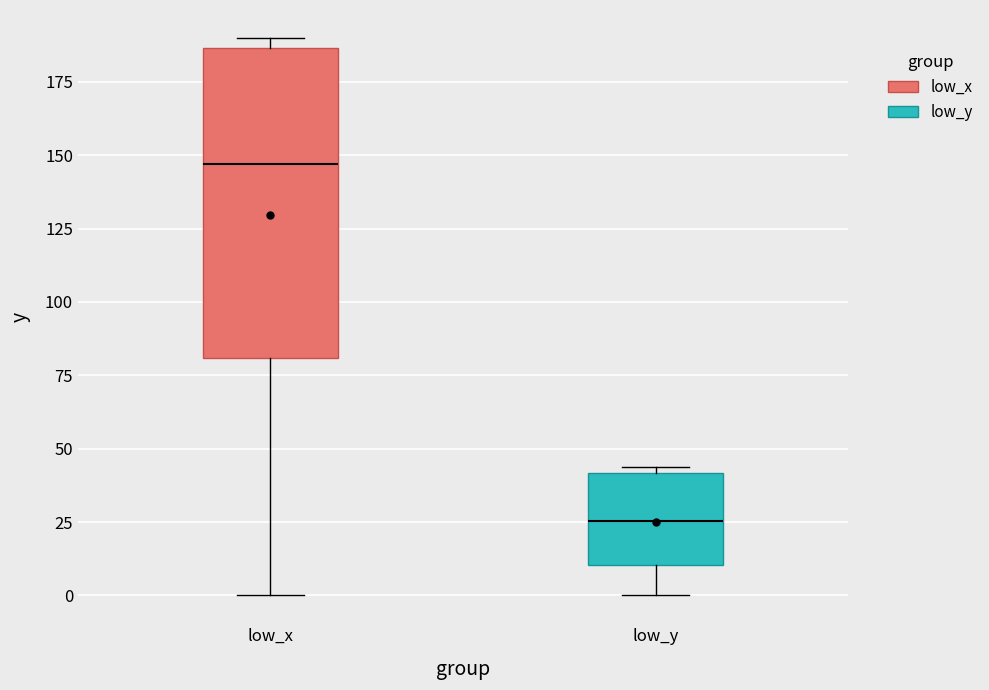

Which box has the highest median line?

low_x